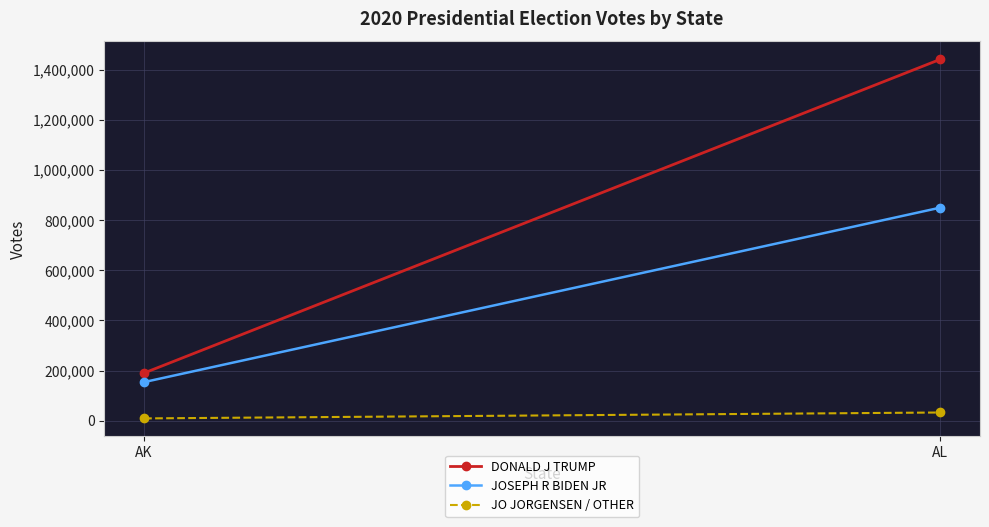

Reading left to right, what are all the values shown in this chart?

DONALD J TRUMP: 189951	1441170
JOSEPH R BIDEN JR: 153778	849624
JO JORGENSEN / OTHER: 8897	32488